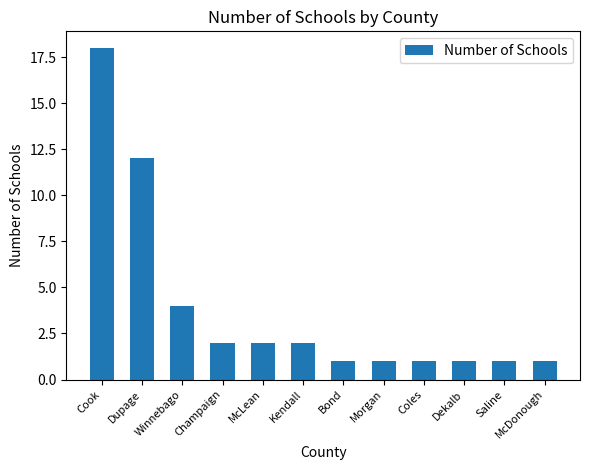

The value at Winnebago is 6. True or false?

False